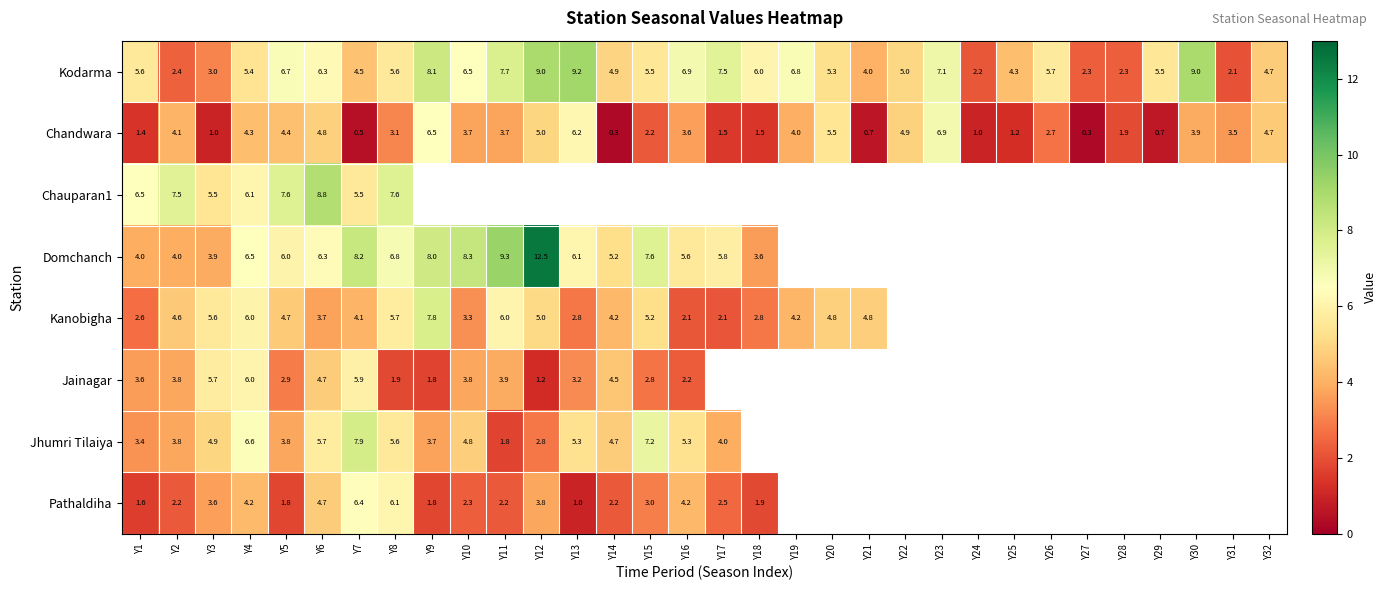

At Y5, list the series in order from smallest to largest.

Pathaldiha, Jainagar, Jhumri Tilaiya, Chandwara, Kanobigha, Domchanch, Kodarma, Chauparan1